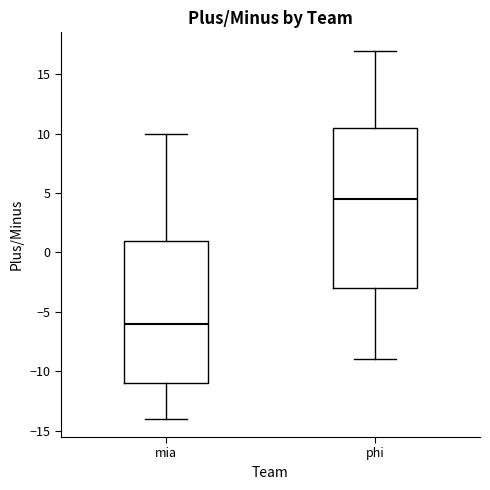

Which box is the tallest, from its lower edge to its upper edge?

phi